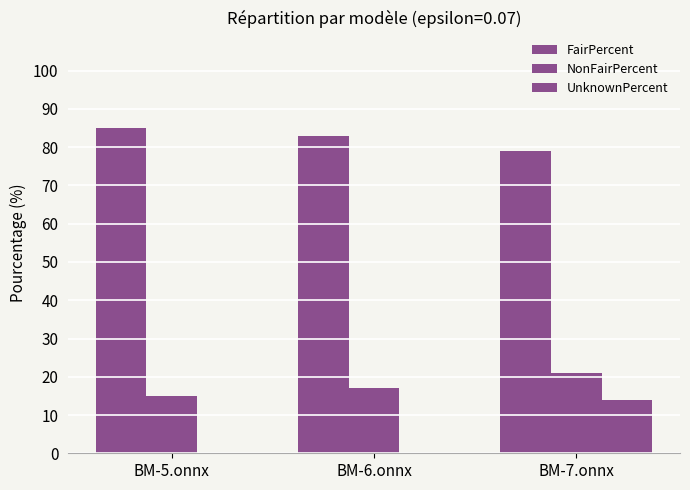

List the series in order of their overall mean, highest first.

FairPercent, NonFairPercent, UnknownPercent